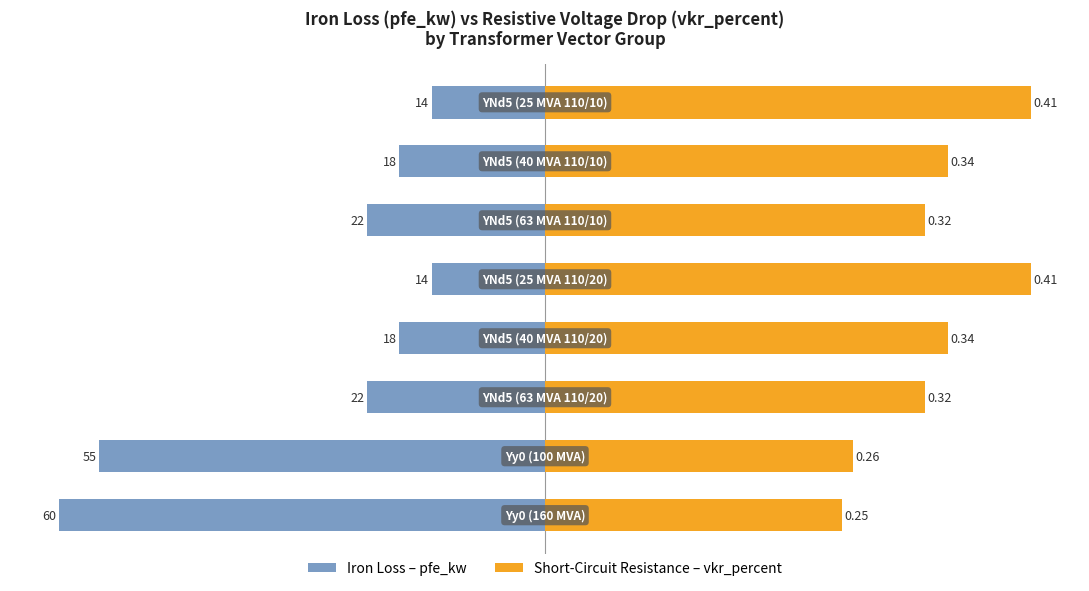

Is the value of vkr_percent at 50 greater than the value of pfe_kw at −125?

Yes